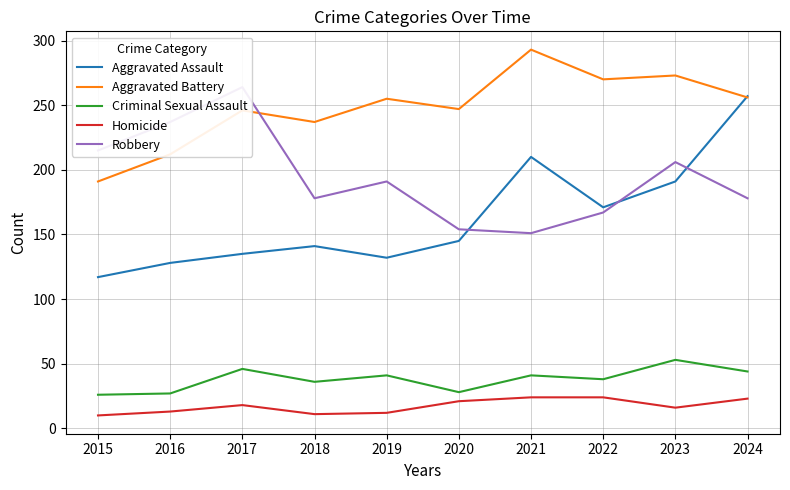

The Homicide series shows 20 at 2016. True or false?

False